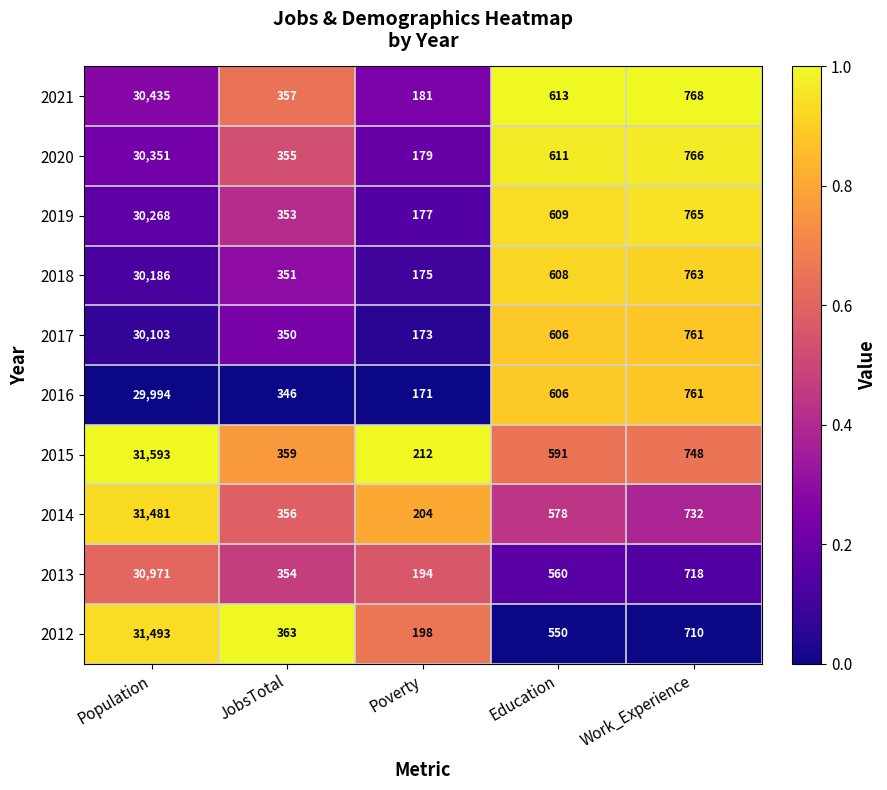

Which label corresponds to the largest value in the chart?

Population